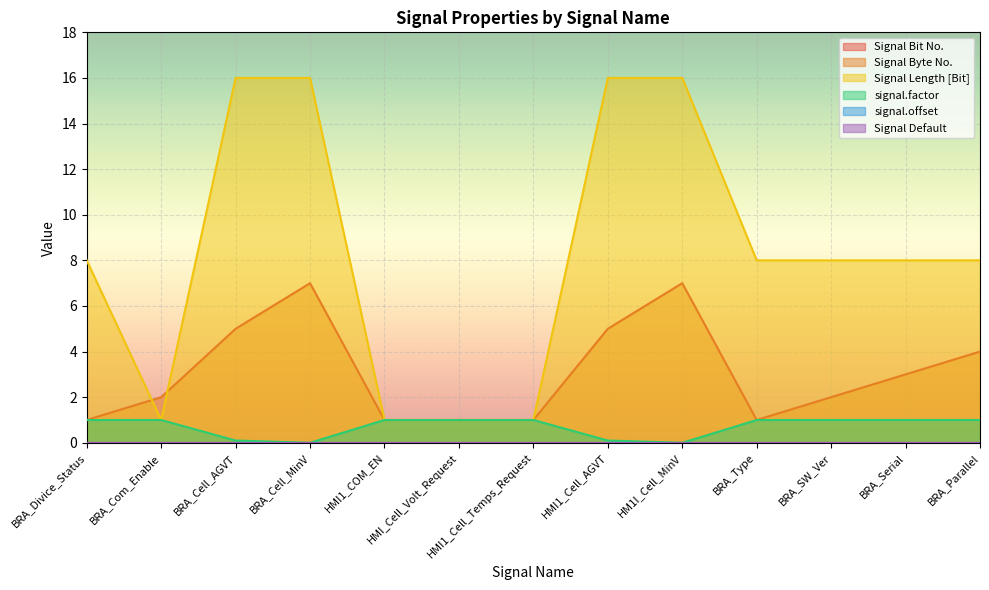

Between BRA_Serial and BRA_Parallel, which series saw the biggest shift?

Signal Byte No.